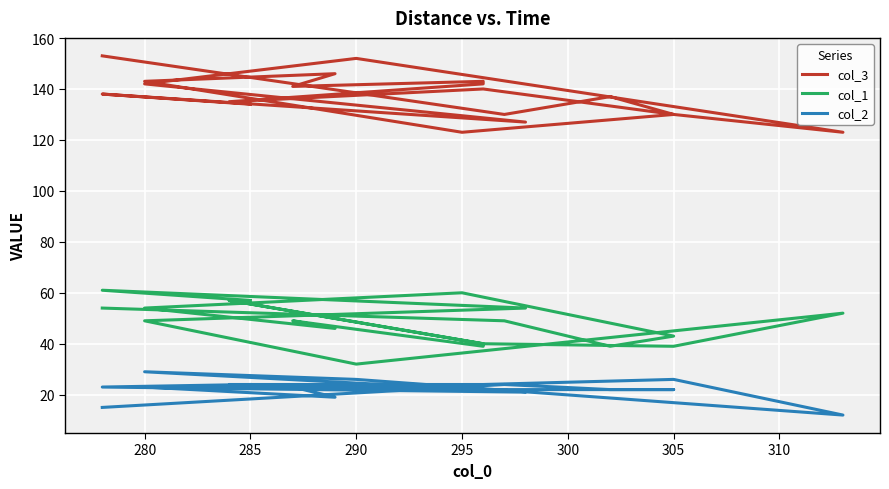

What value does the col_2 series have at 280, to the nearest 10?

30